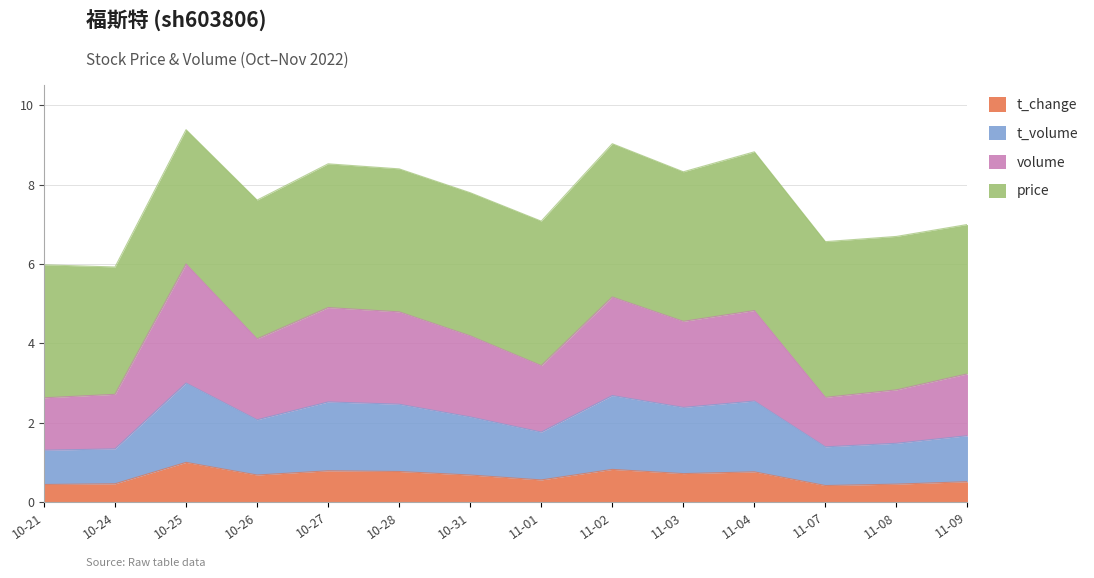

True or false: volume has more than 2 points higher than both neighbors.

True